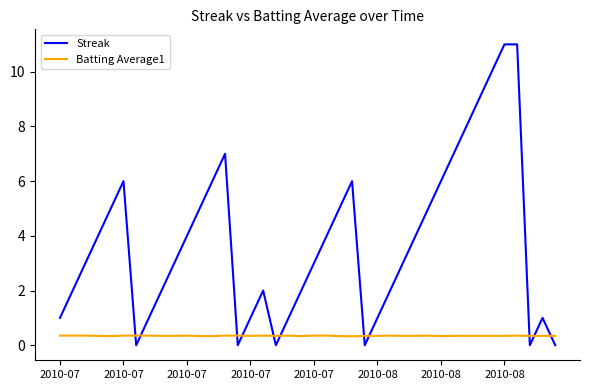

True or false: Batting Average1 and Streak cross at least once.

True